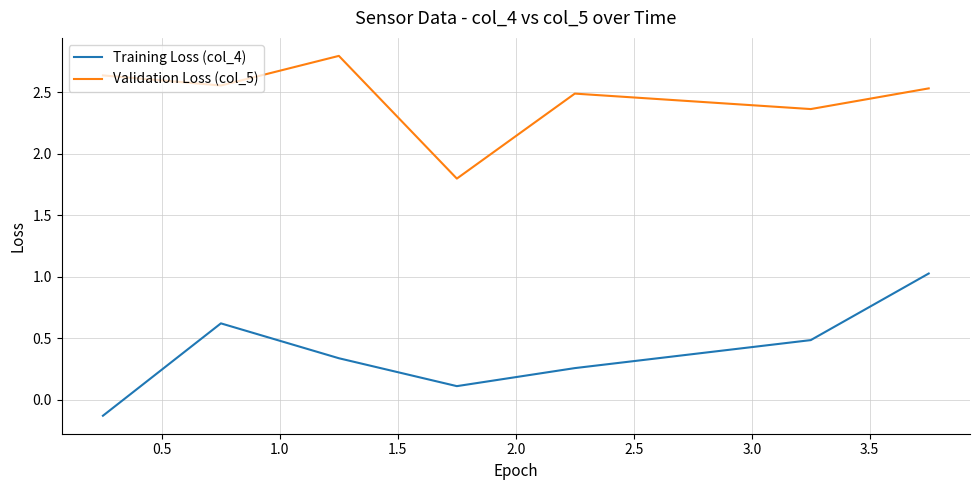

Which series has the largest total across all categories?

Validation Loss (col_5)